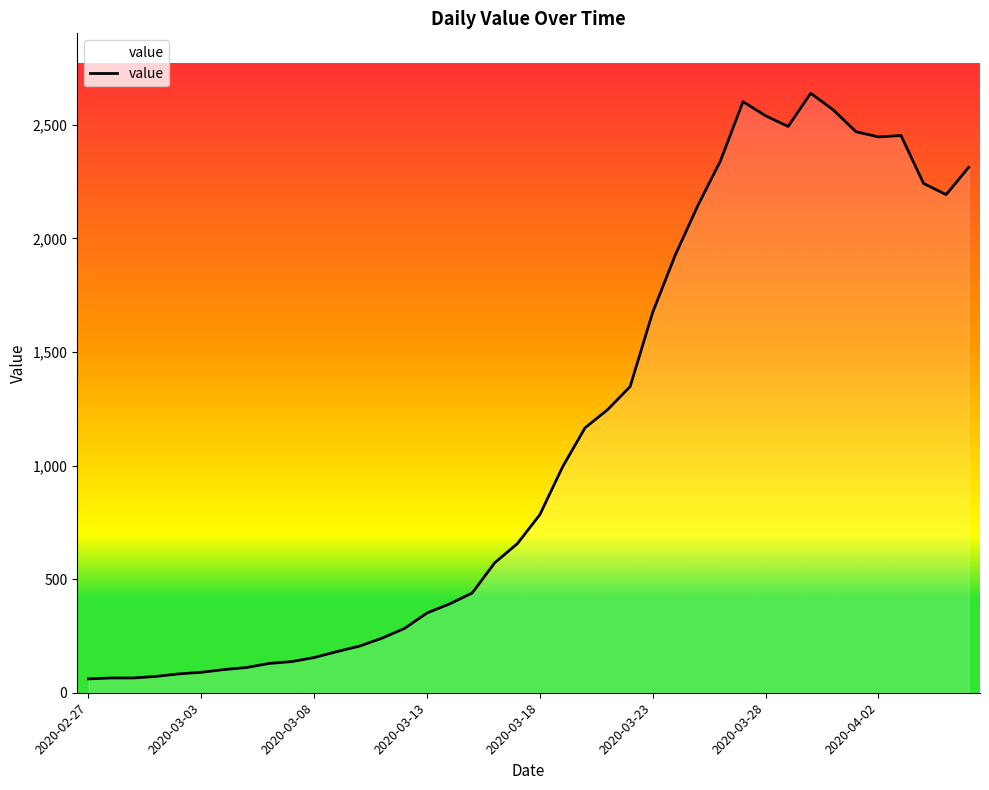

What is the difference between the maximum and minimum values?

2578